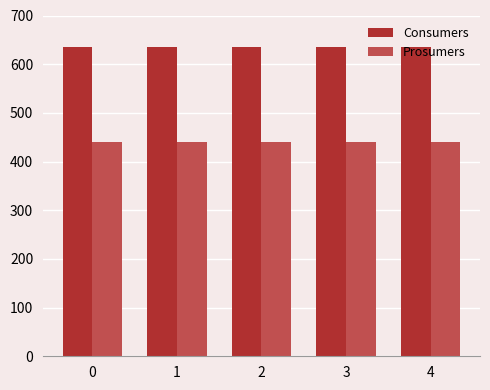

Count the number of data series in this chart.

2